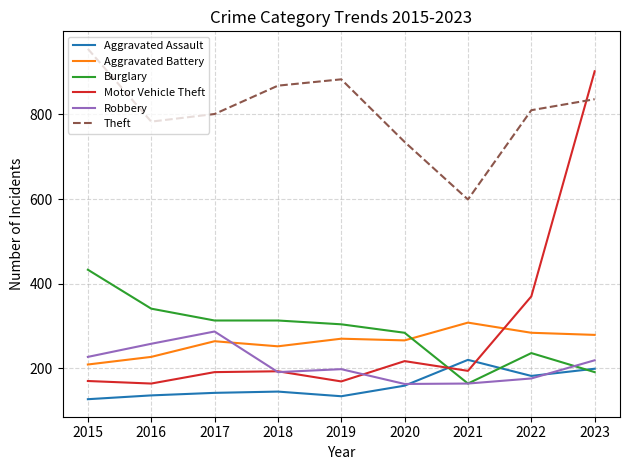

Where is the first local minimum for Aggravated Battery?

2018